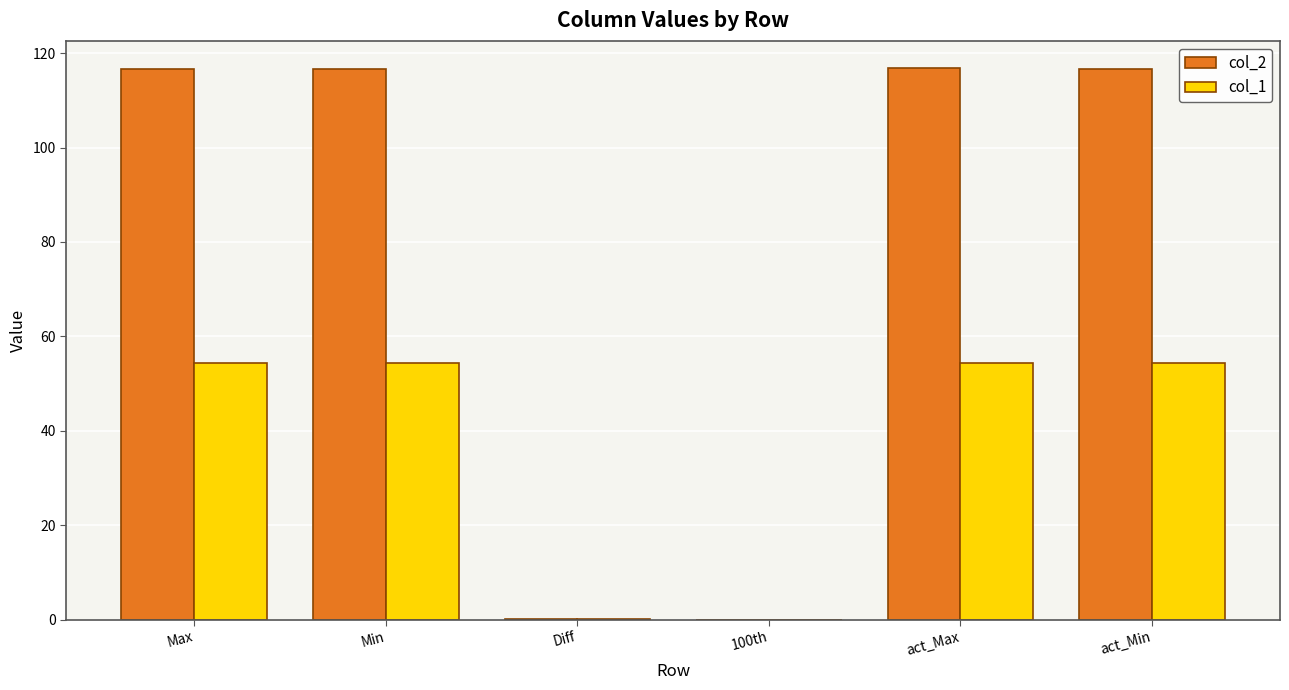

How many groups of bars are there?

6